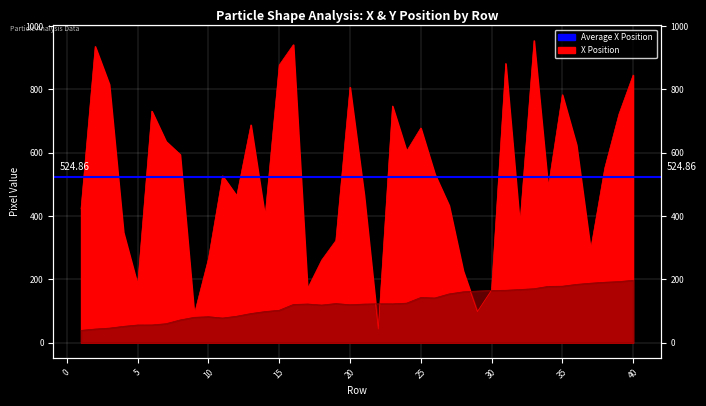

What is the difference between the Y values at 29 and 26?

21.7